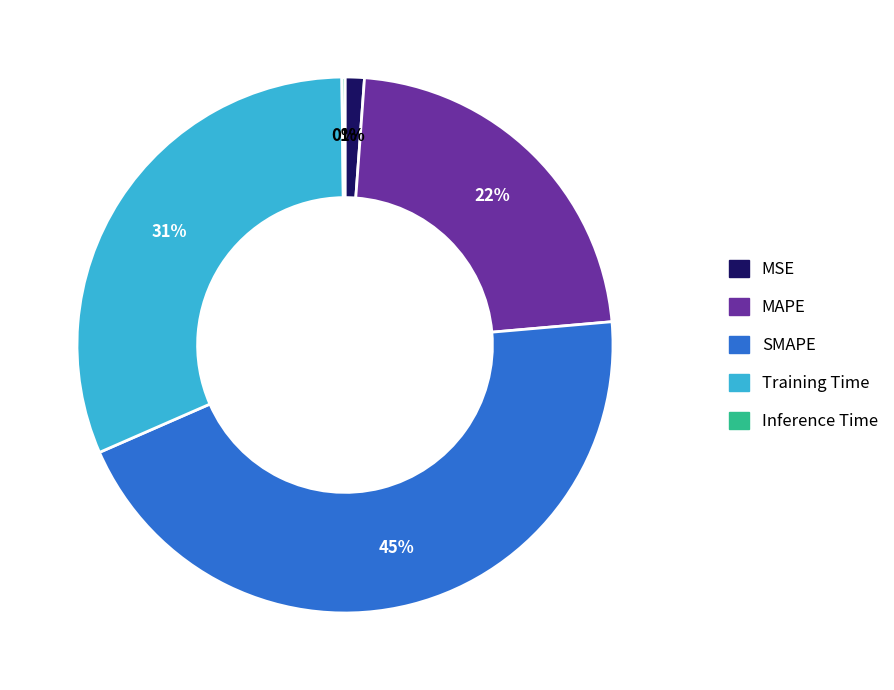

Which slice is the largest?

SMAPE